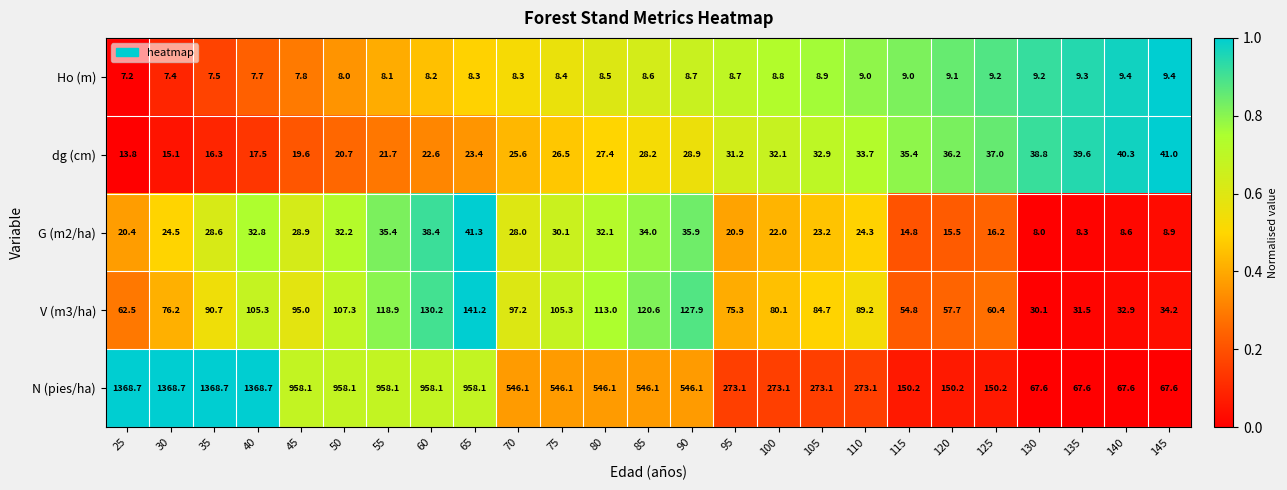

What is the spread (max minus min) of values at 100?

264.3